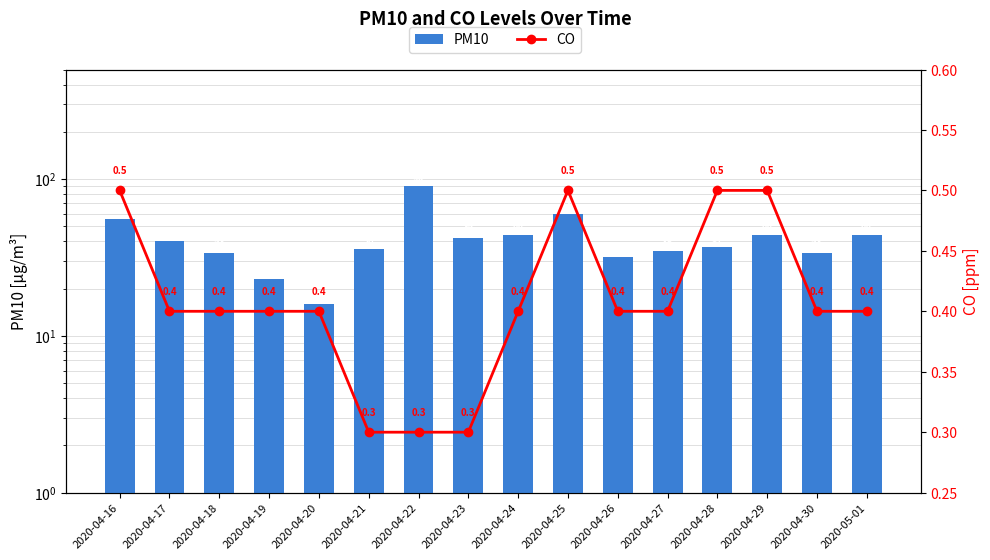

What is the label of the 7th bar from the left?

2020-04-22